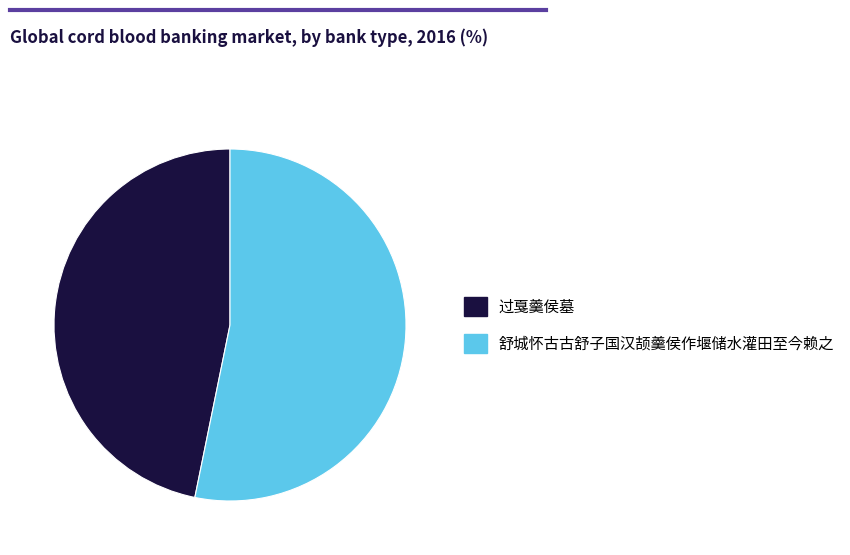

Is 舒城怀古古舒子国汉颉羹侯作堰储水灌田至今赖之 the majority of the pie?

Yes